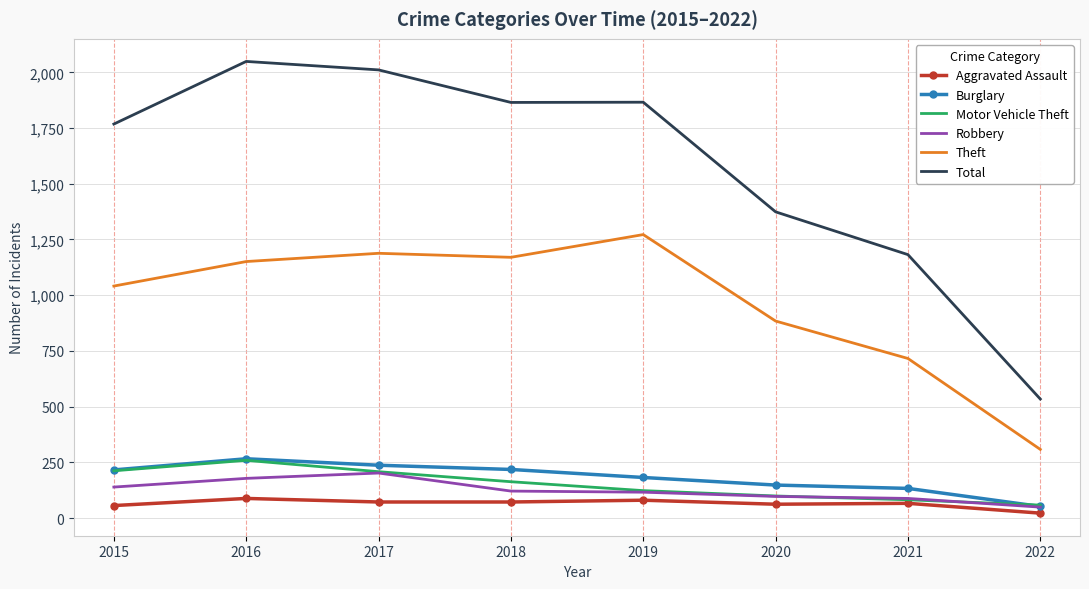

True or false: Total and Motor Vehicle Theft cross at least once.

False